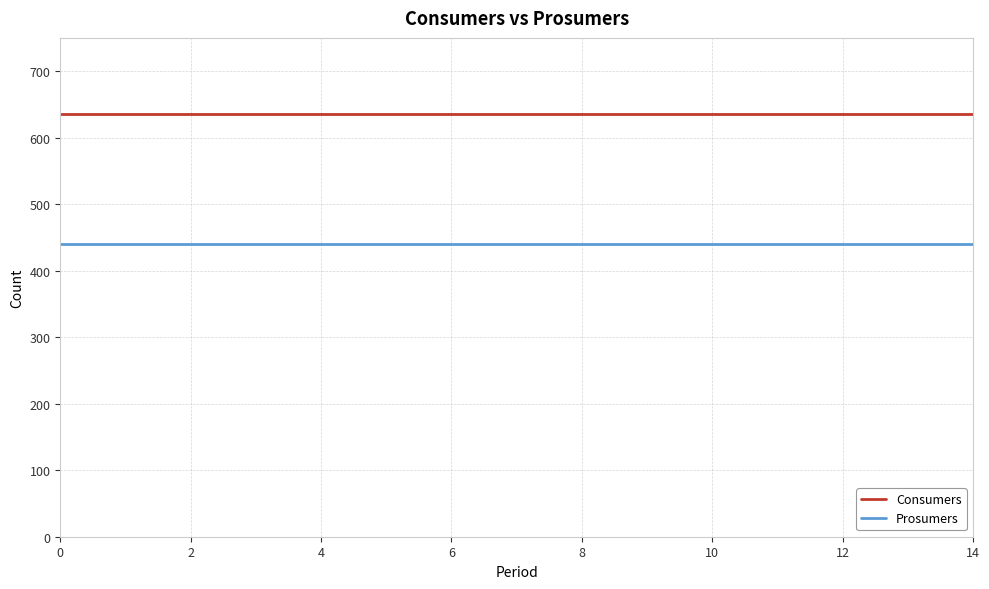

List the series in order of their peak value, highest first.

Consumers, Prosumers